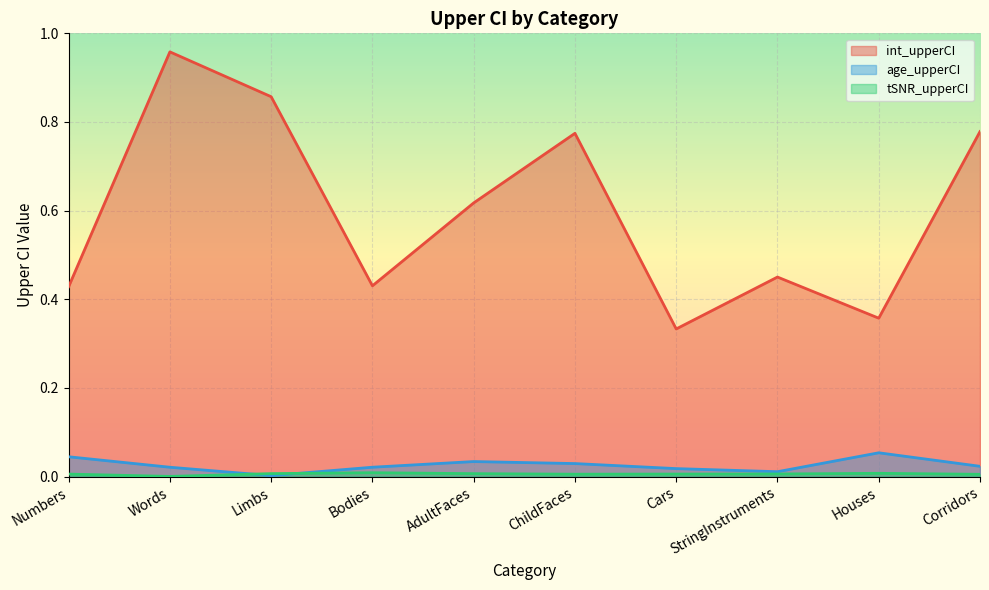

How many distinct data groups are displayed?

3